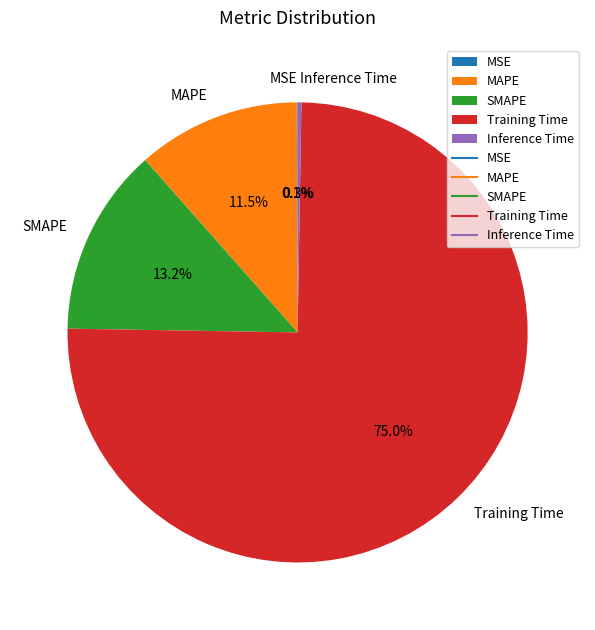

Do SMAPE and MAPE together represent more than half of the pie?

No